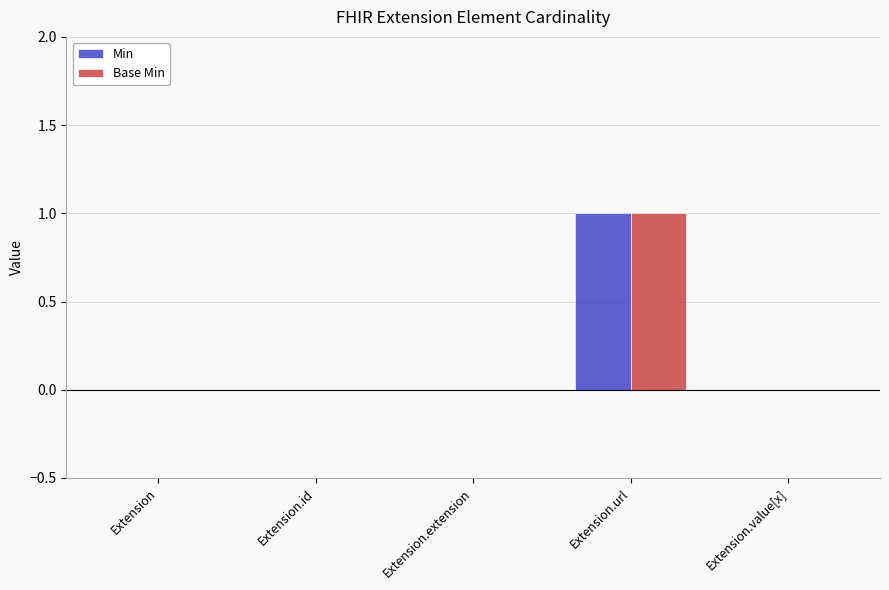

At which category is the sum across all series the highest?

Extension.url